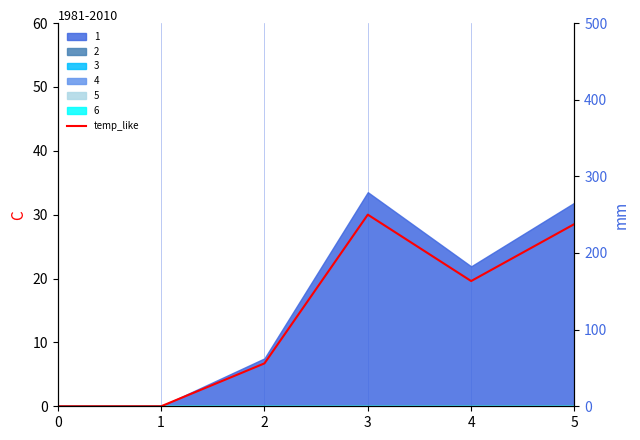

What value does the data have at 3?

30.0